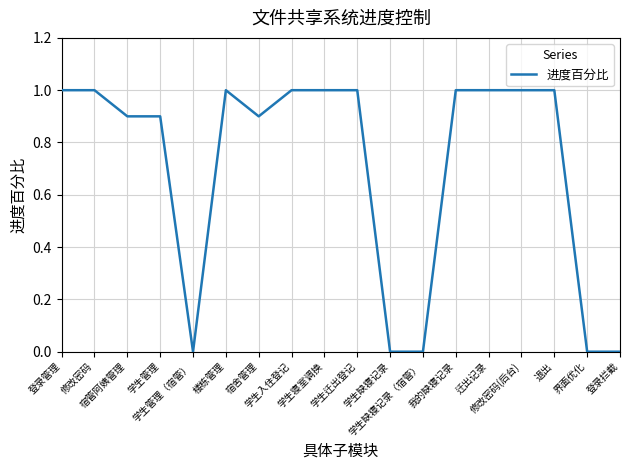

What is the difference between the maximum and minimum values?

1.0